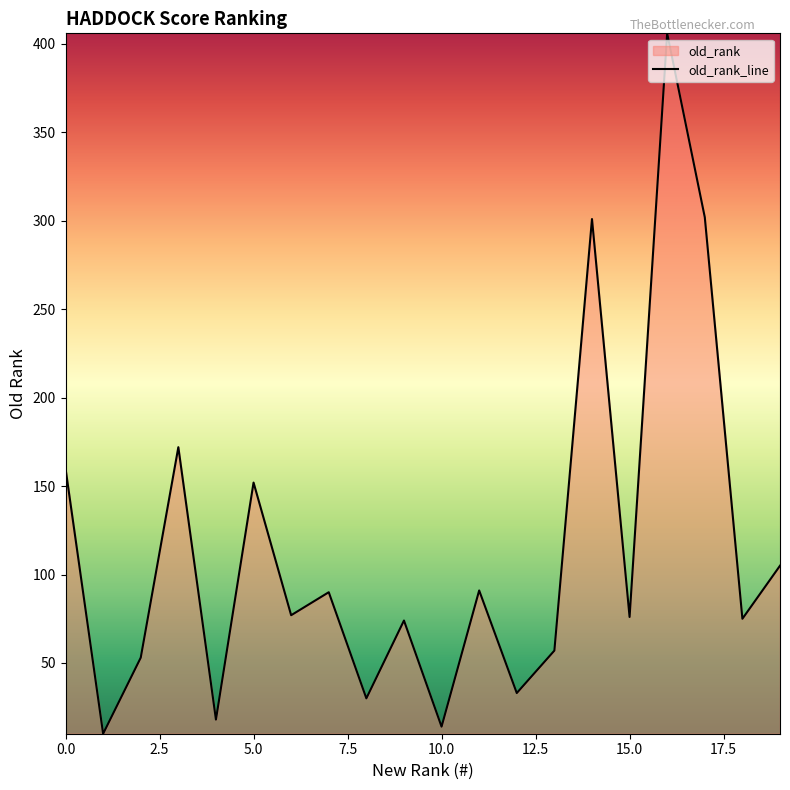

What is the label of the 16th point from the left?

15